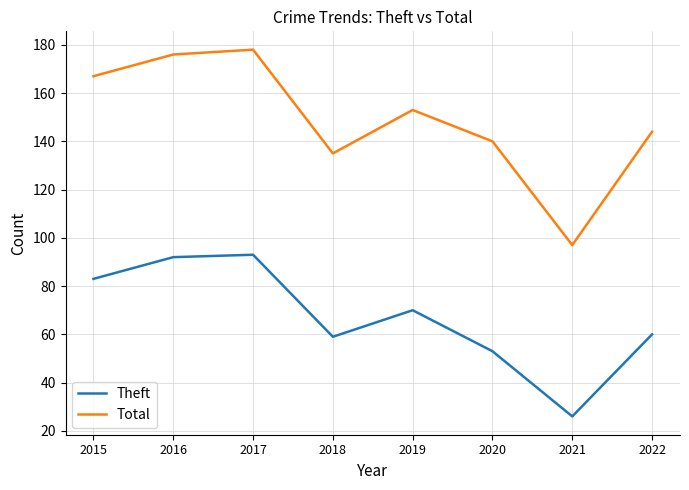

What is the difference between the maximum and minimum values in the Total series?

81